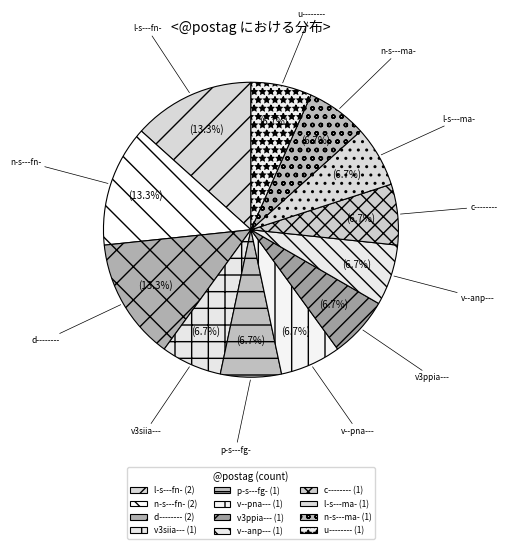

True or false: v--anp--- accounts for 13% of the total.

False